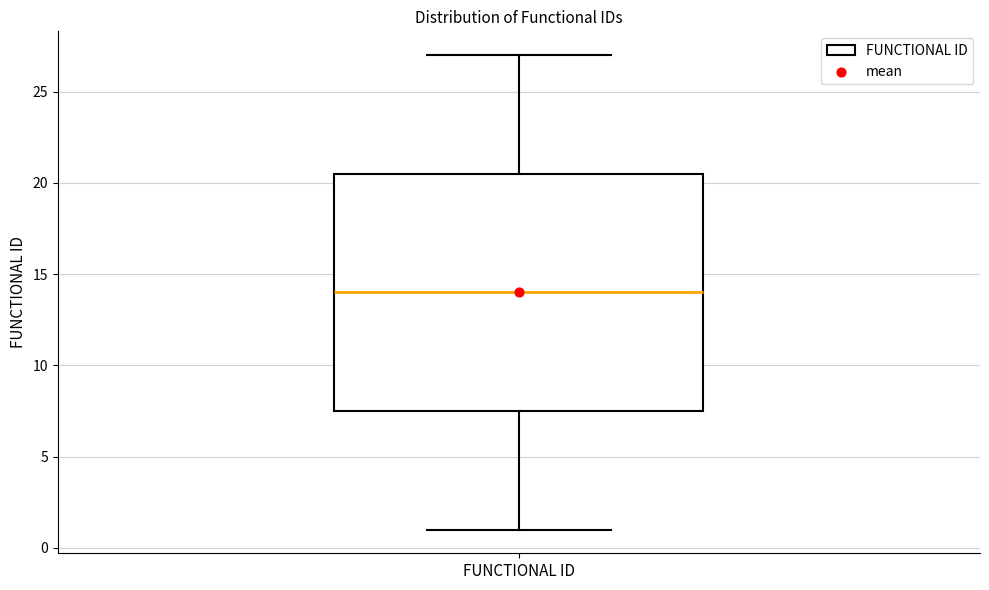

Transcribe this box plot: give where the median line is, the range the box spans, and where the two whiskers end, as read against the y-axis. The values are not printed on the chart, so give them approximately, as read against the axis.

median 14.0, box 7.5 to 20.5, whiskers 1.0 to 27.0